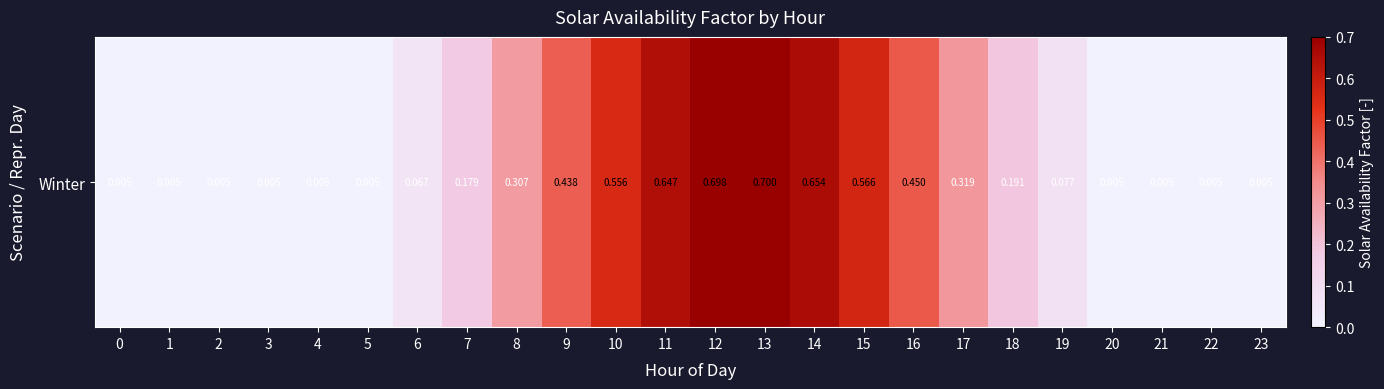

True or false: the data shows 0.9 at 11.

False